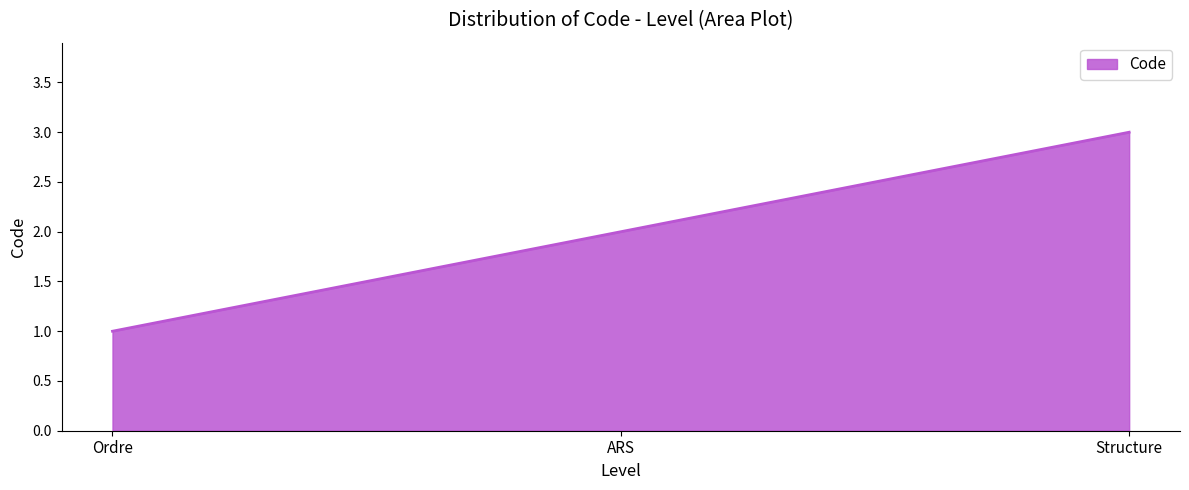

How many lines are shown in the chart?

1